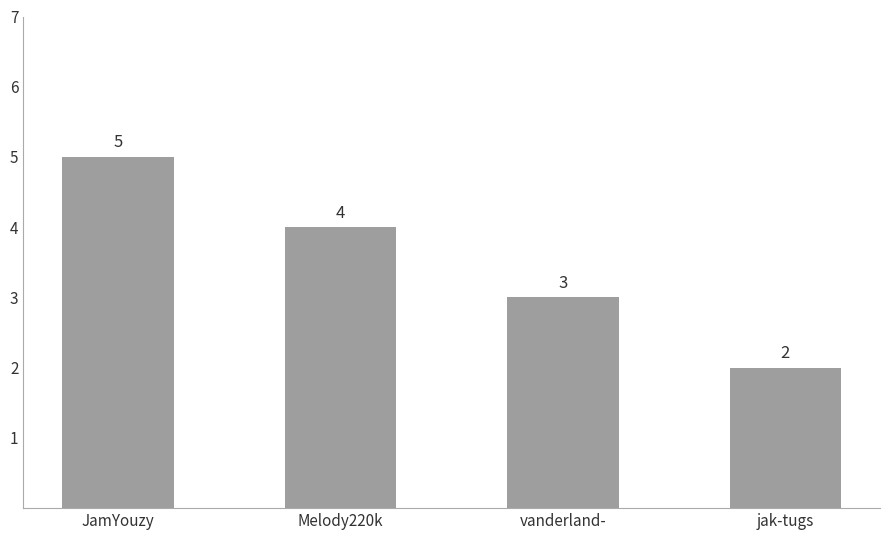

At which label does the data first exceed 4?

JamYouzy